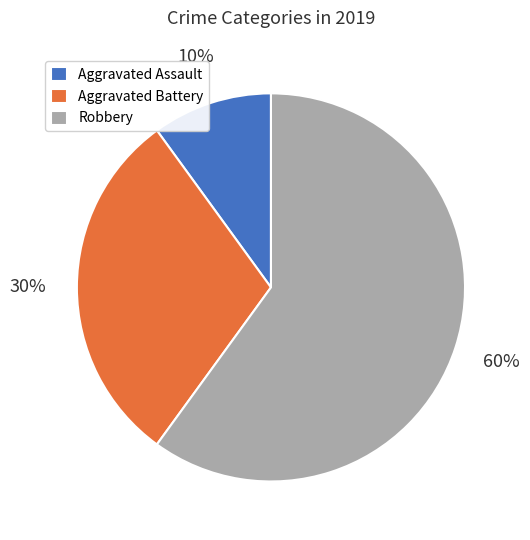

To the nearest percent, what is the average slice percentage?

33%